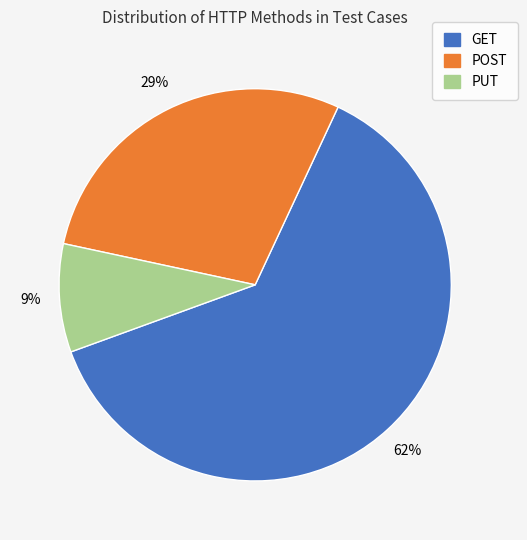

Combined, do POST and PUT account for over 50%?

No